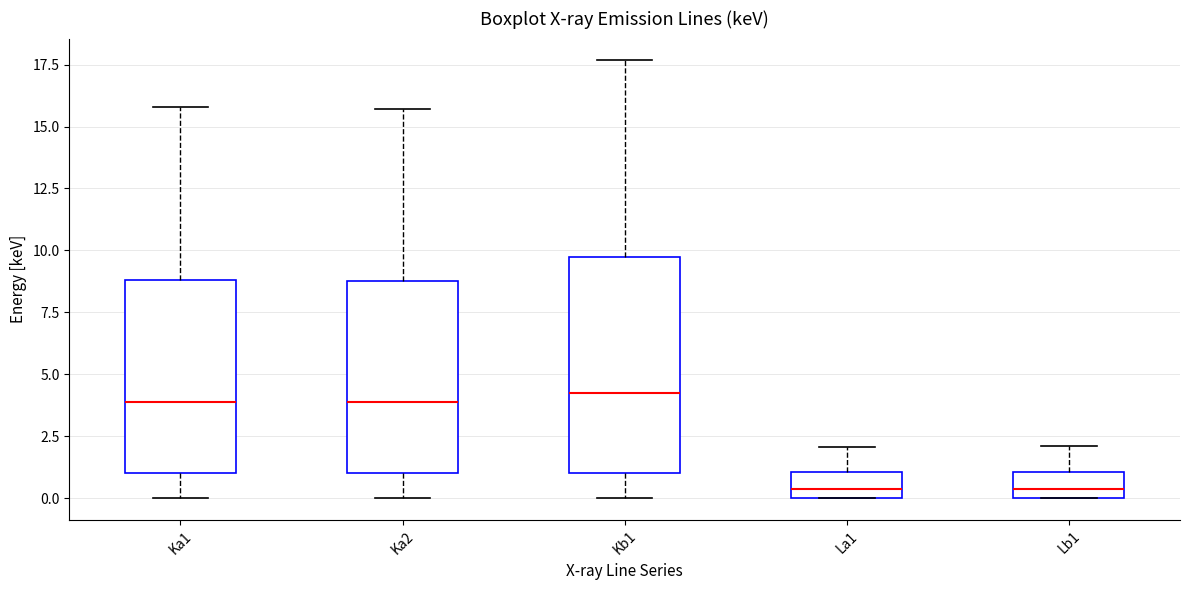

Reading left to right, transcribe this box plot: for each box, give where its median line is, the range the box spans, and where its two whiskers end, as read against the y-axis. The values are not printed on the chart, so give them approximately, as read against the axis.

Ka1: median 4.0, box 1.0 to 9.0, whiskers 0.0 to 16.0
Ka2: median 4.0, box 1.0 to 9.0, whiskers 0.0 to 15.5
Kb1: median 4.0, box 1.0 to 9.5, whiskers 0.0 to 17.5
La1: median 0.5, box 0.0 to 1.0, whiskers 0.0 to 2.0
Lb1: median 0.5, box 0.0 to 1.0, whiskers 0.0 to 2.0